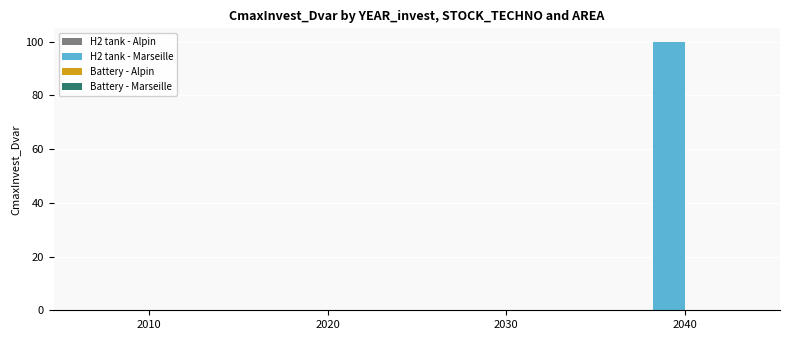

What is the maximum value shown in the chart?

100.0